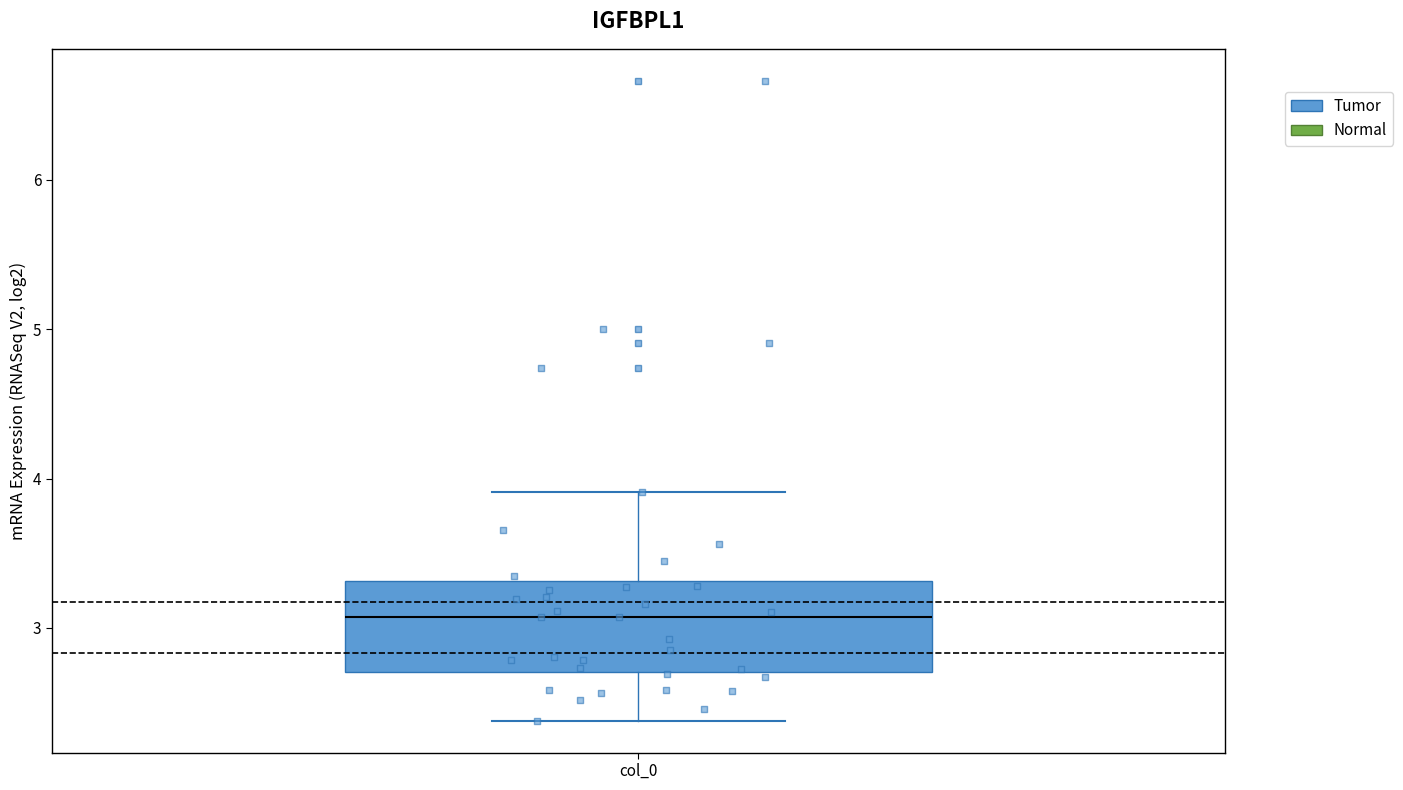

Read this box plot against the y-axis: the position of the median line, the range covered by the box, and the ends of both whiskers. The values are not printed on the chart, so give them approximately, as read against the axis.

median 3.1, box 2.7 to 3.3, whiskers 2.4 to 3.9